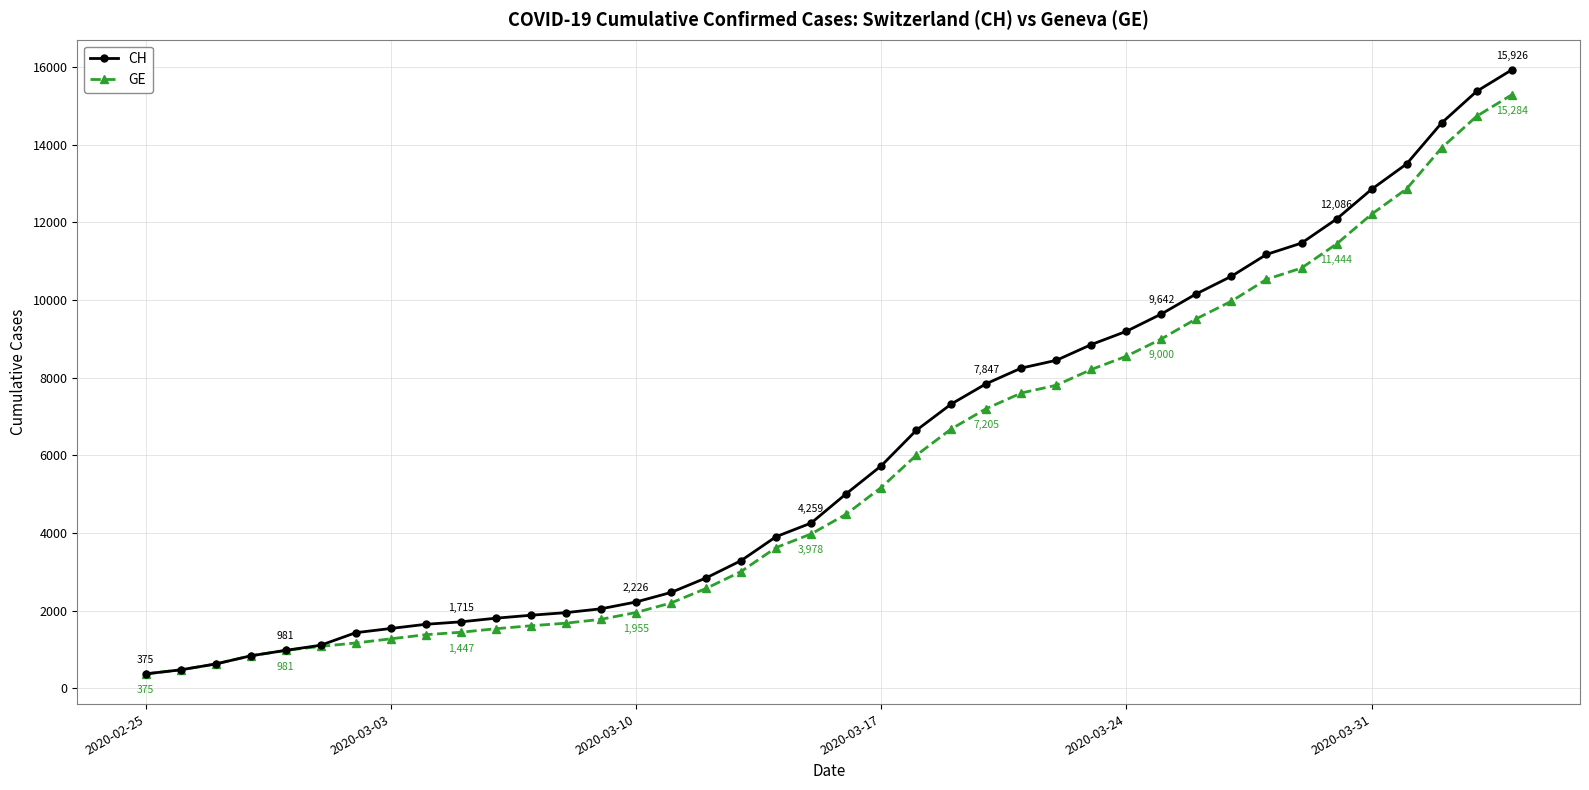

What is the value of the CH point at the 15th from the left?

2226